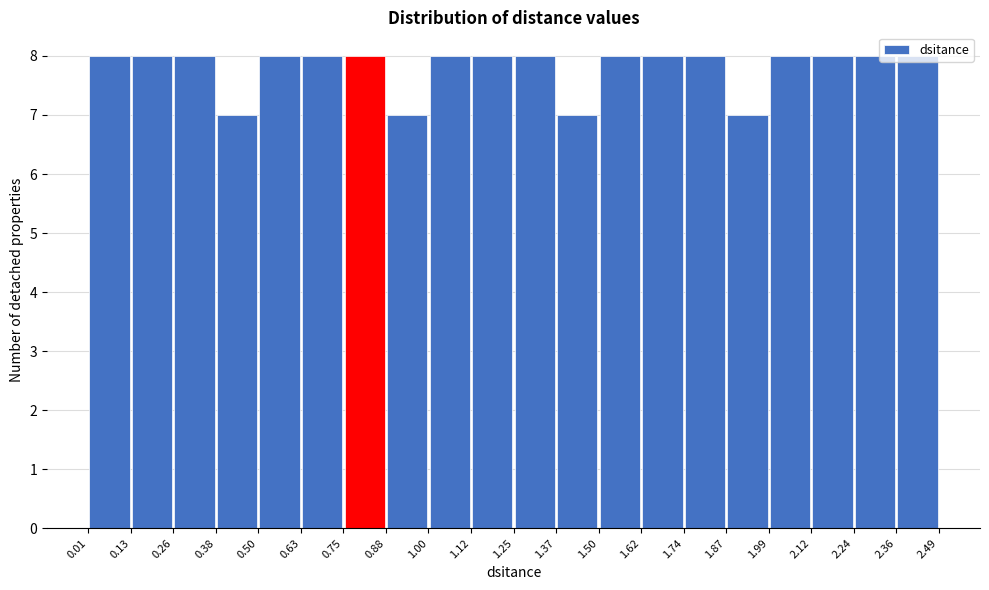

Reading left to right, transcribe this chart: for each bar, give the range it covers on the x-axis and its height. The values are not printed on the chart, so give them approximately, as read against the axis.

0.01 to 0.13: 8
0.13 to 0.26: 8
0.26 to 0.38: 8
0.38 to 0.50: 7
0.50 to 0.63: 8
0.63 to 0.75: 8
0.75 to 0.88: 8
0.88 to 1.00: 7
1.00 to 1.12: 8
1.12 to 1.25: 8
1.25 to 1.37: 8
1.37 to 1.50: 7
1.50 to 1.62: 8
1.62 to 1.74: 8
1.74 to 1.87: 8
1.87 to 1.99: 7
1.99 to 2.12: 8
2.12 to 2.24: 8
2.24 to 2.36: 8
2.36 to 2.49: 8